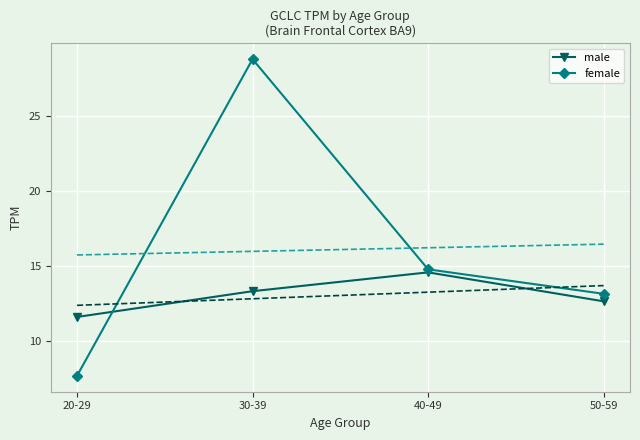

Where is the first local maximum for male?

40-49